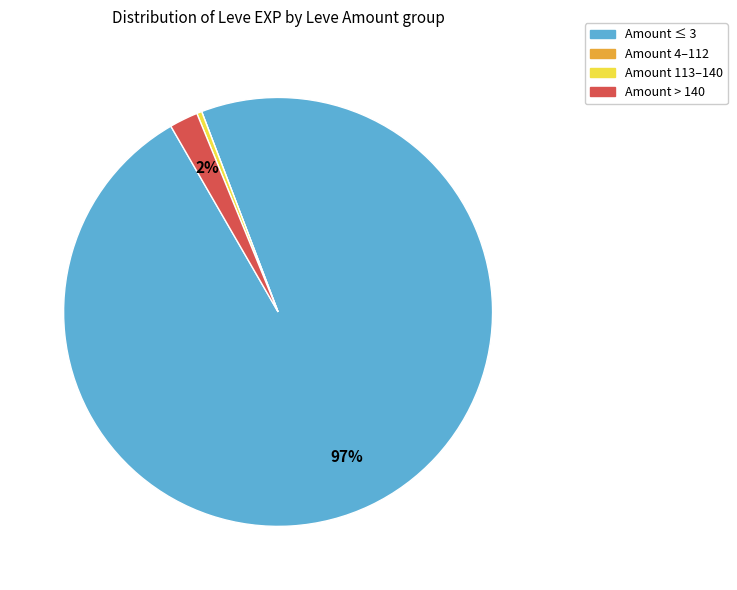

To the nearest percent, what is the average slice percentage?

25%